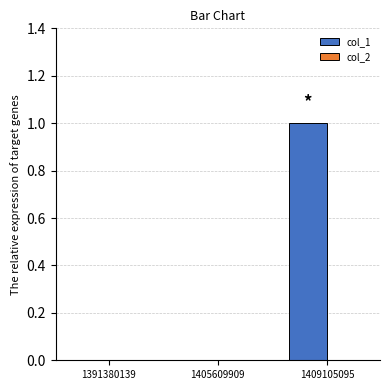

What is the maximum value shown in the chart?

1